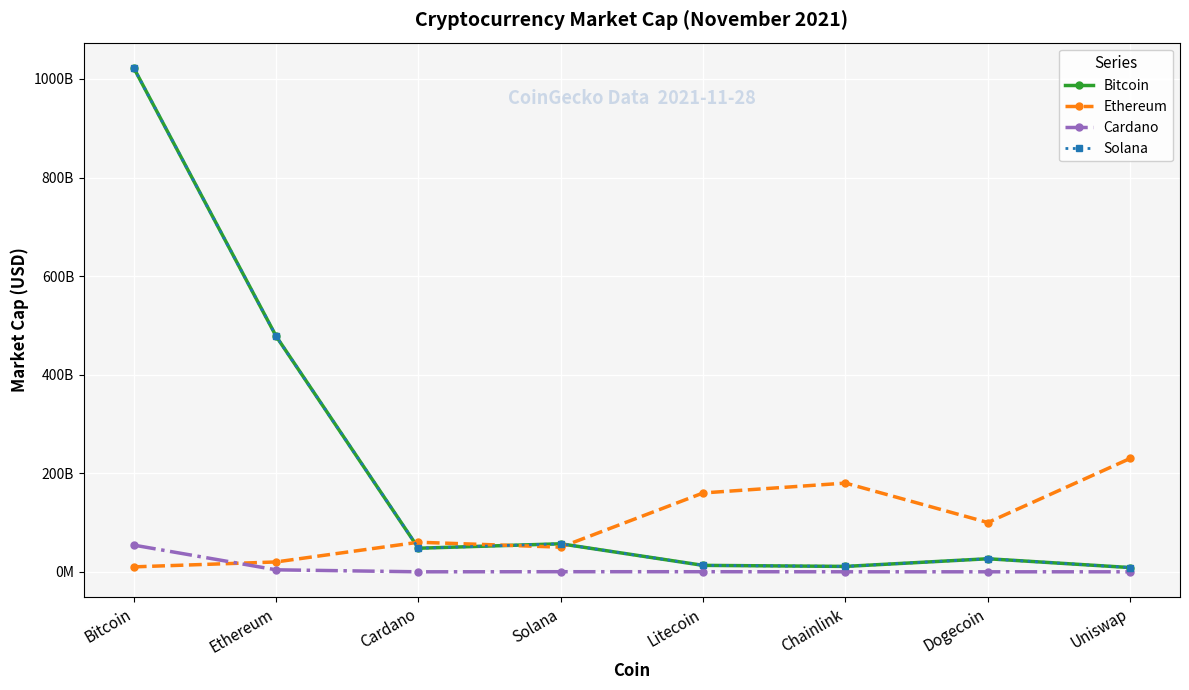

Is the value of Bitcoin at Dogecoin greater than the value of Solana at Litecoin?

Yes